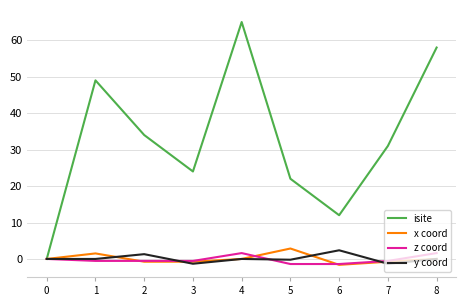

At which category is the sum across all series the highest?

4